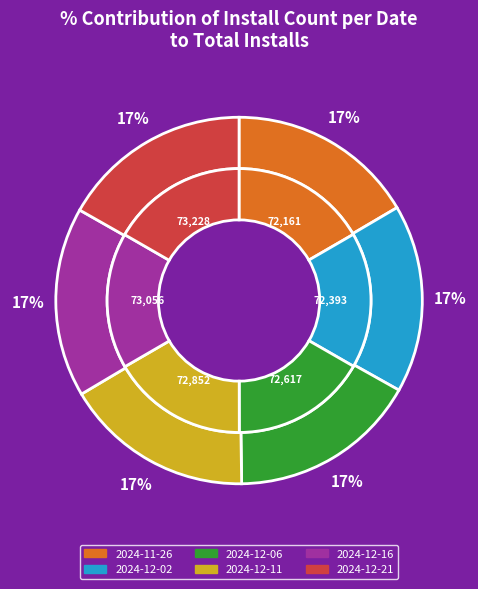

What percentage is NOT represented by 2024-12-02?

83.4%